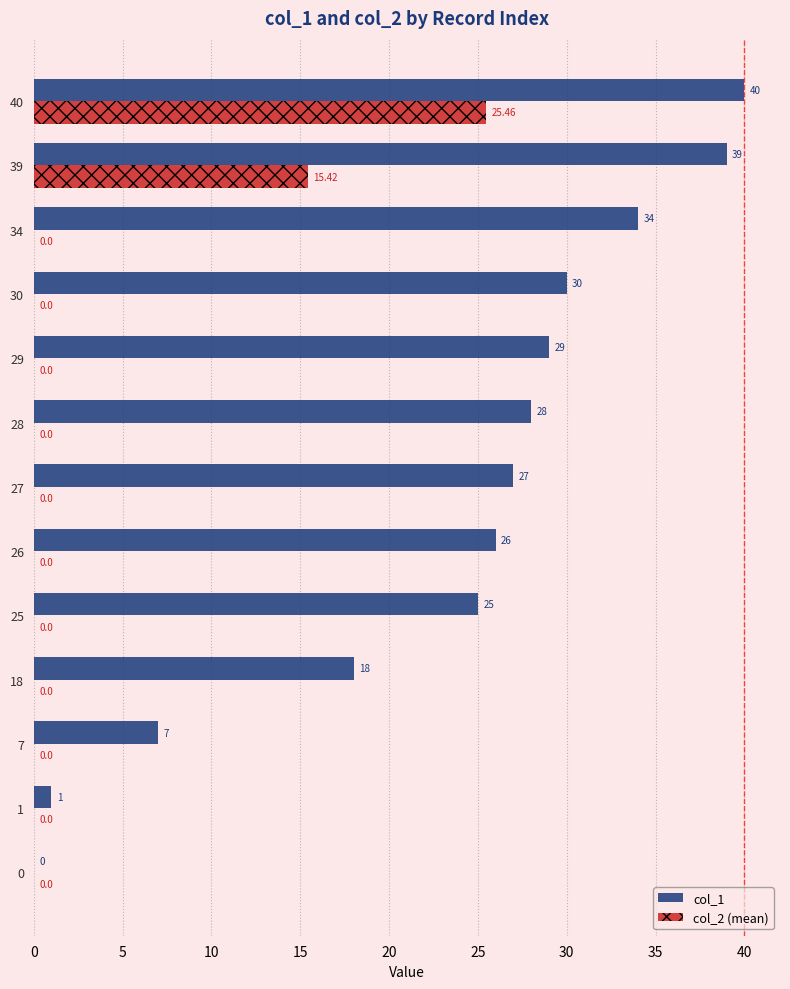

Between 1 and 7, which series saw the biggest shift?

col_1